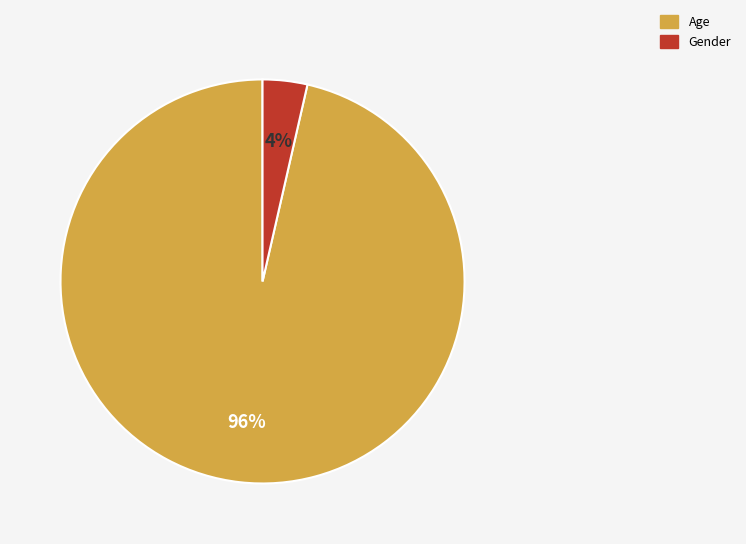

Is there any slice that represents more than half of the pie?

Yes